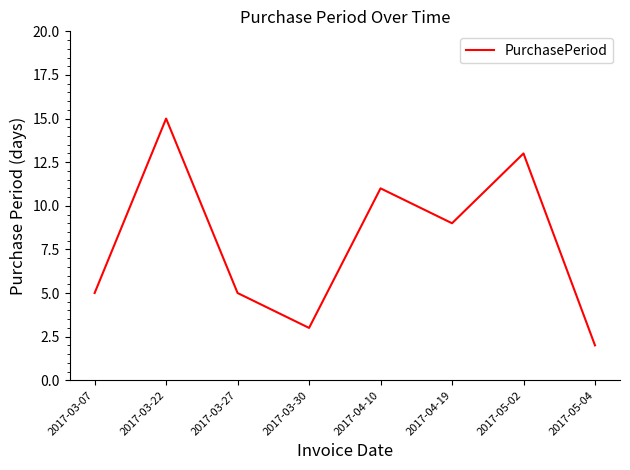

What is the change in value from 2017-03-30 to 2017-05-02?

+10